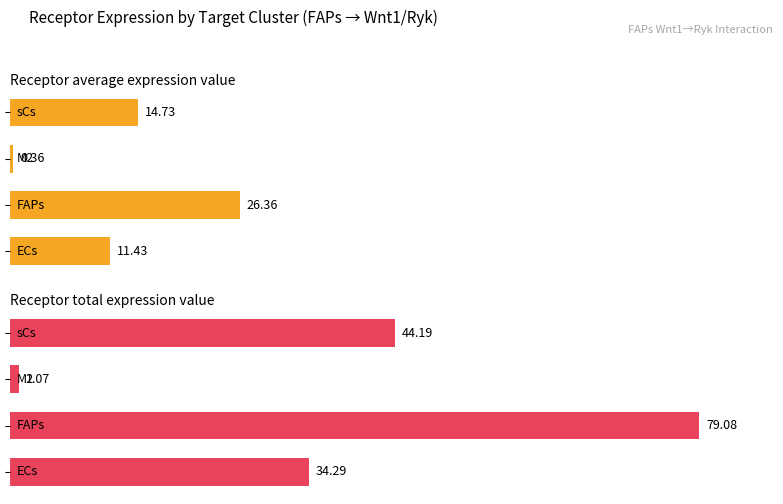

Is the value of Receptor average expression value at 1 greater than the value of Receptor total expression value at 2?

Yes